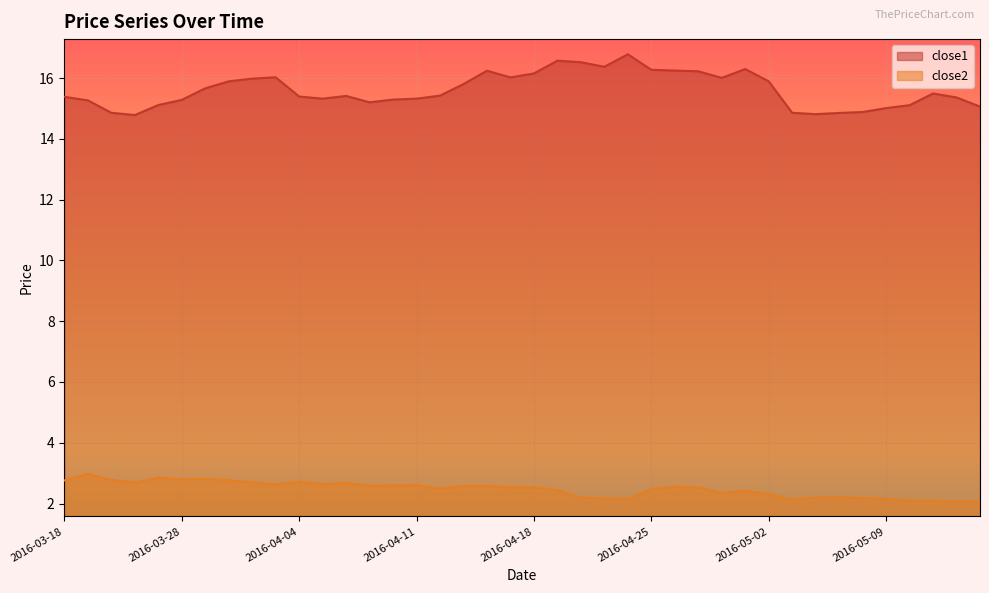

Between 2016-04-08 and 2016-05-05, which is larger?

2016-04-08